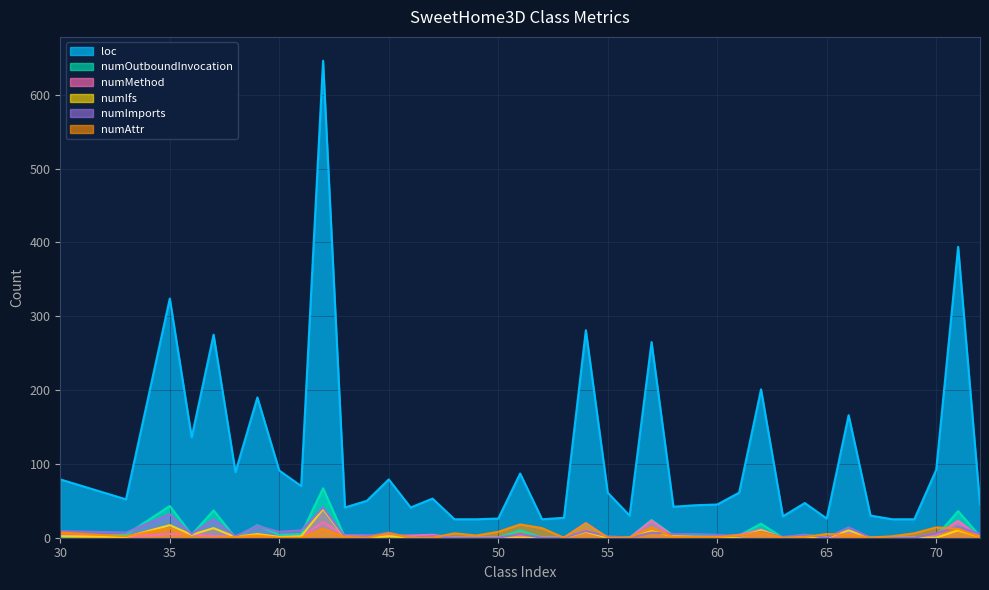

How many series are shown in this chart?

6